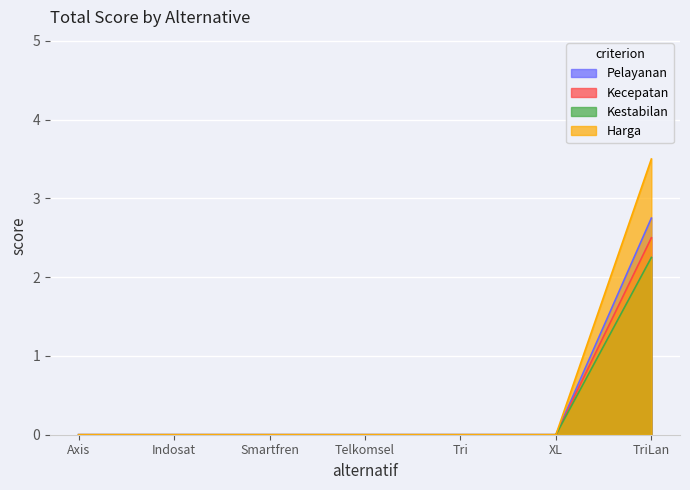

Which series has the widest spread of values?

Harga